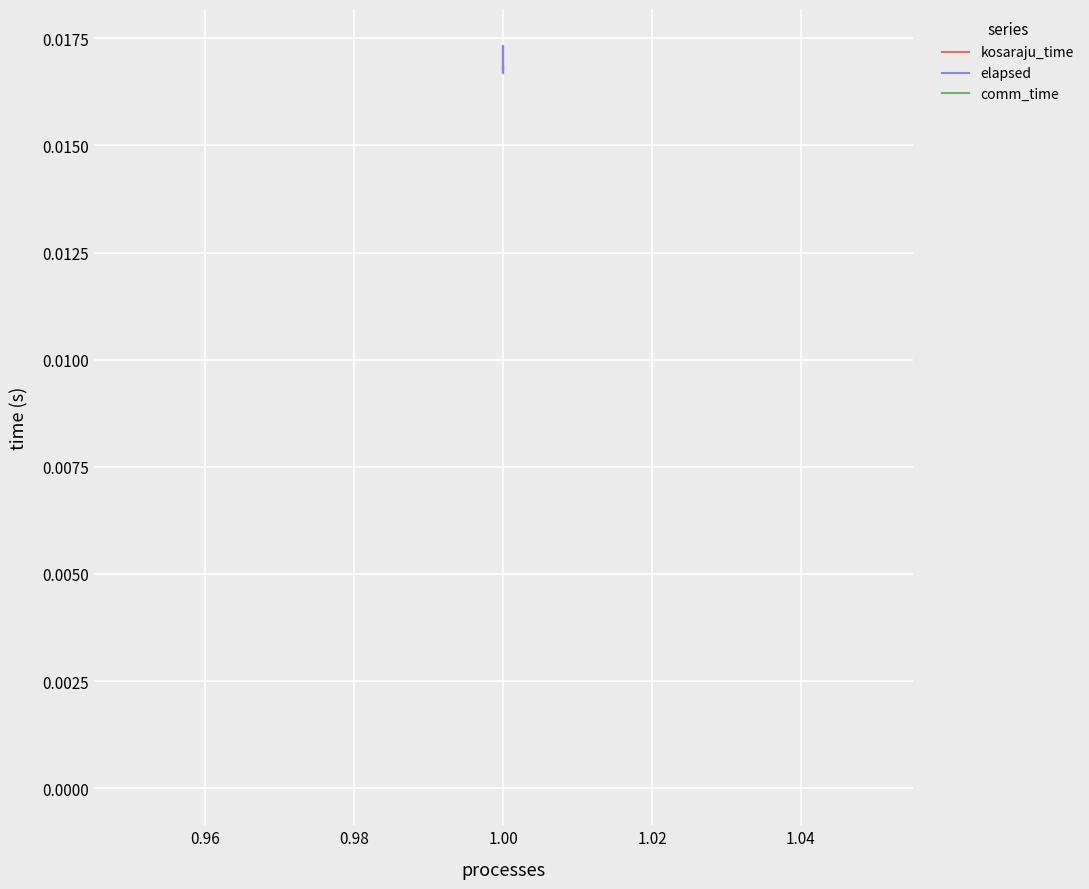

What are all the series names shown in the legend?

kosaraju_time, elapsed, comm_time